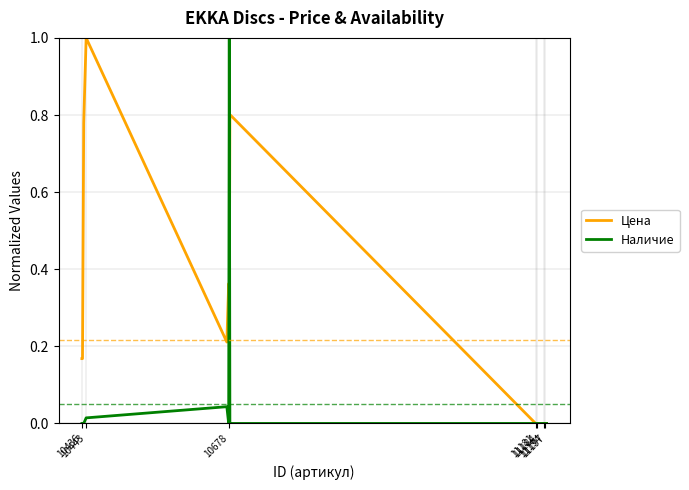

List the series in order of their overall mean, lowest first.

Наличие, Цена